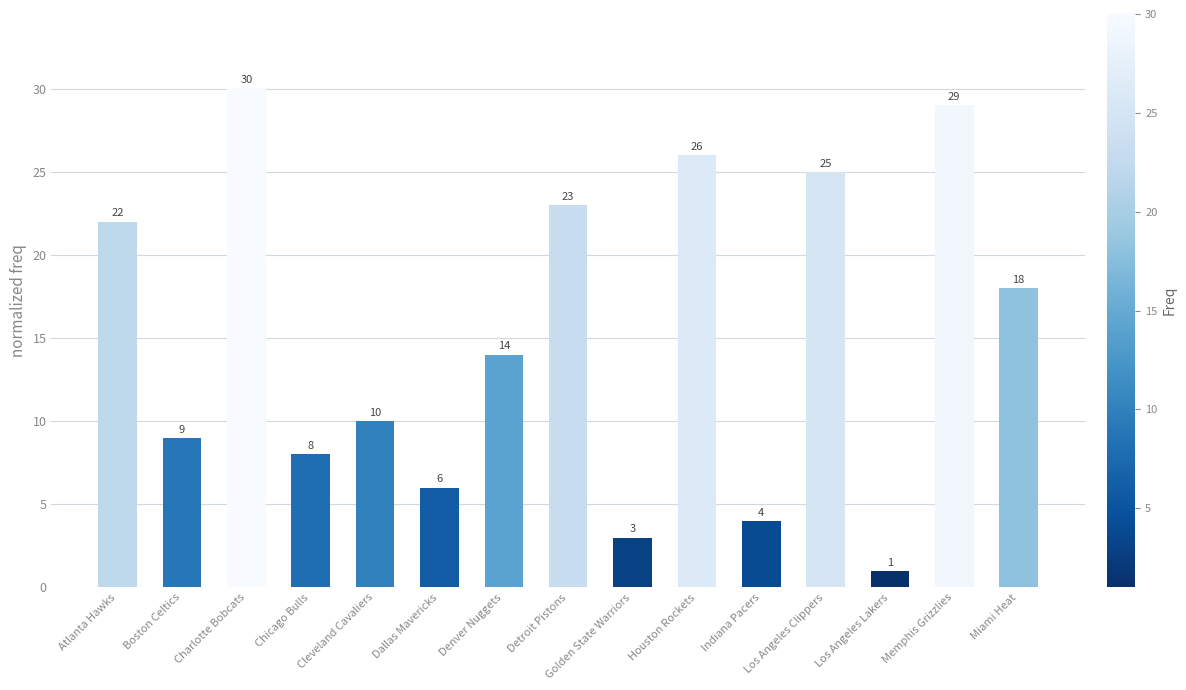

What is the average value?

15